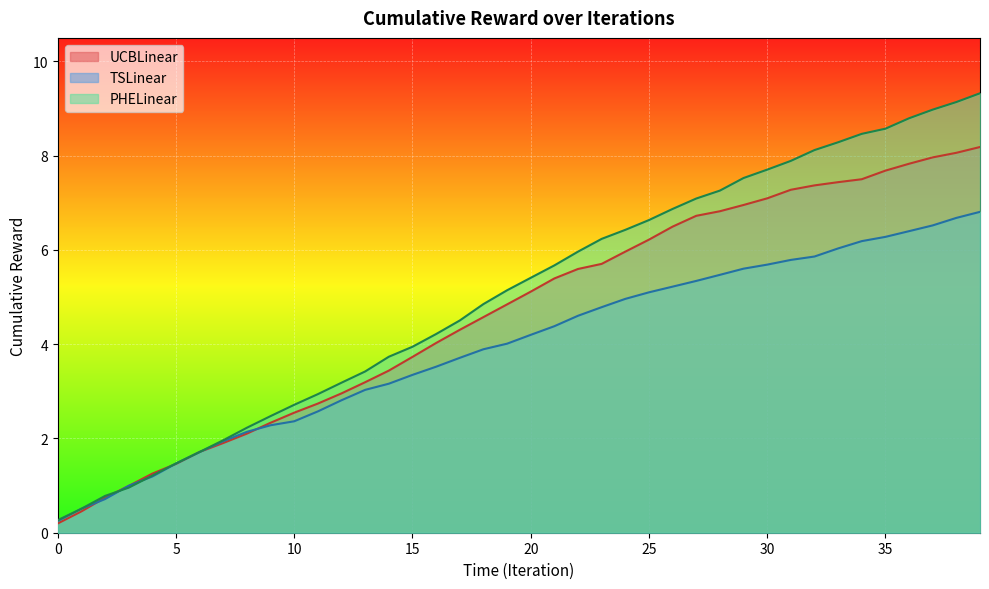

List the series in order of their overall mean, highest first.

PHELinear, UCBLinear, TSLinear